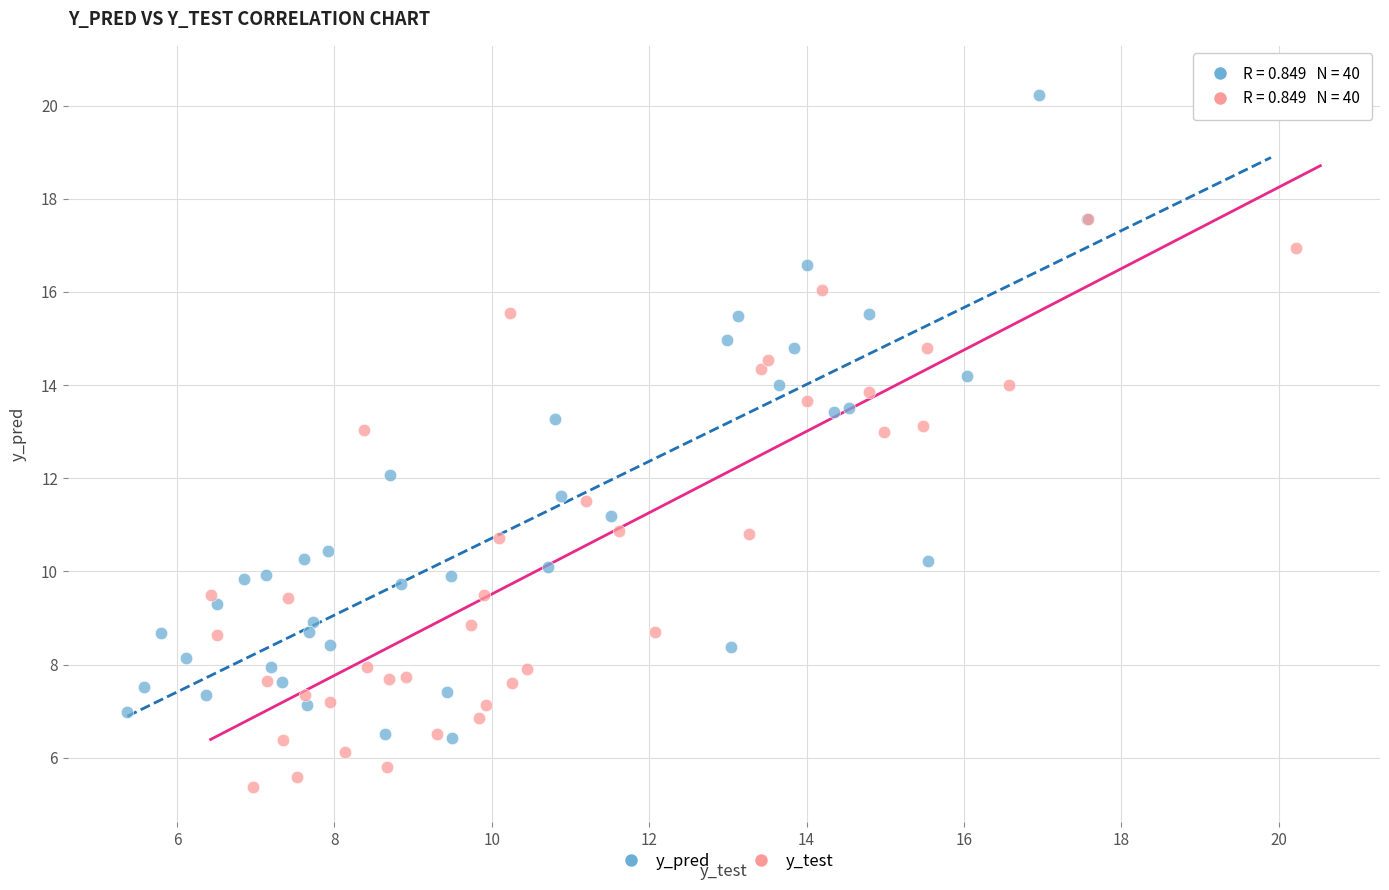

Which series contains the lowest Y value?

y_test